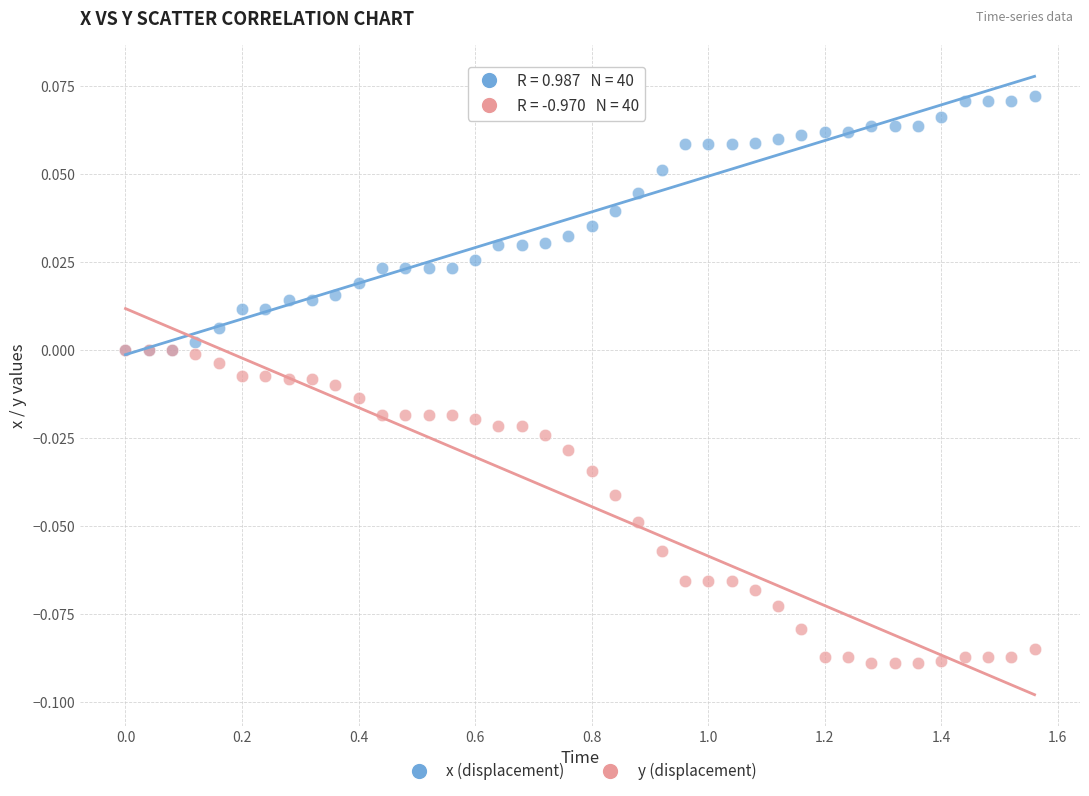

What are all the series names shown in the legend?

x (displacement), y (displacement)